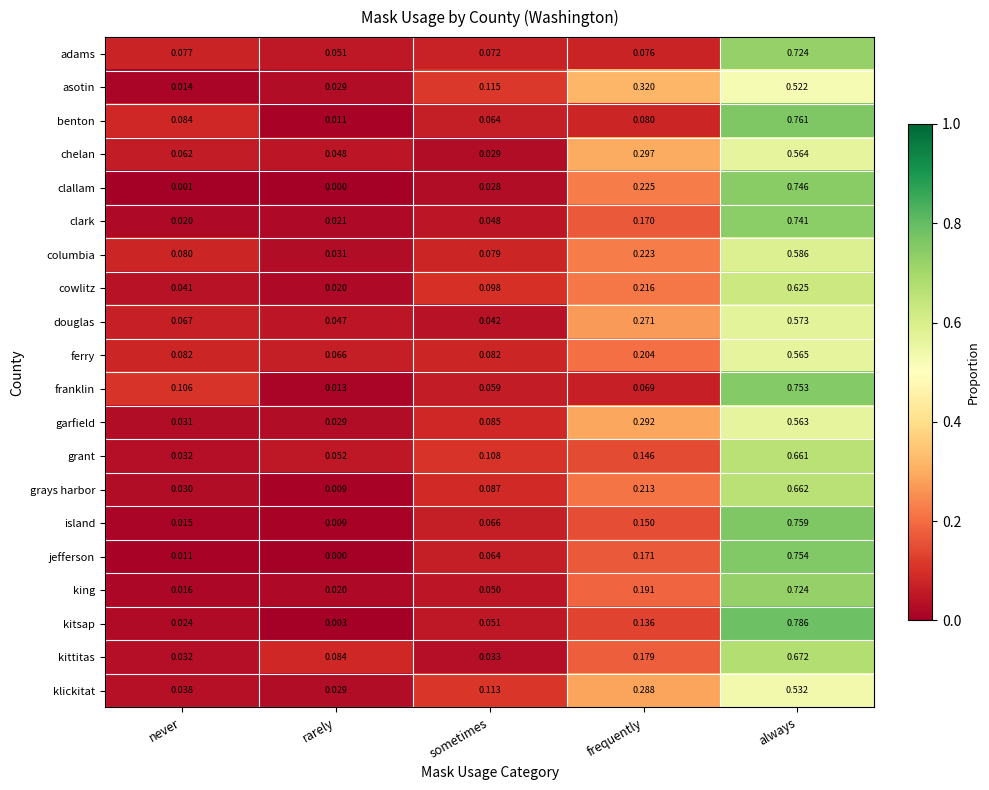

Between sometimes and always, which series saw the biggest shift?

kitsap